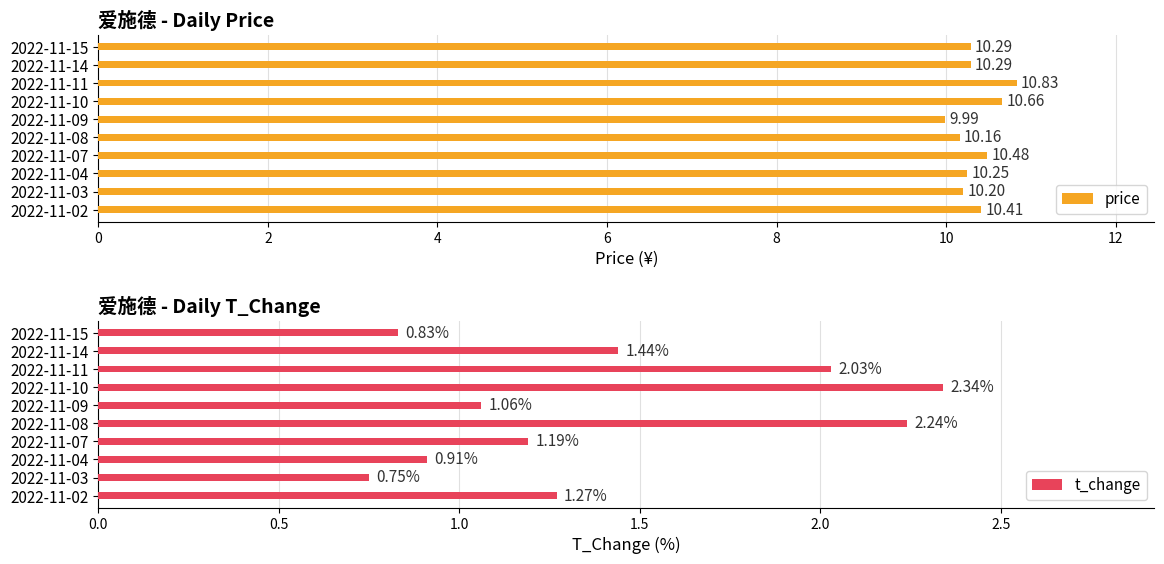

What is the sum of all price values?

103.6